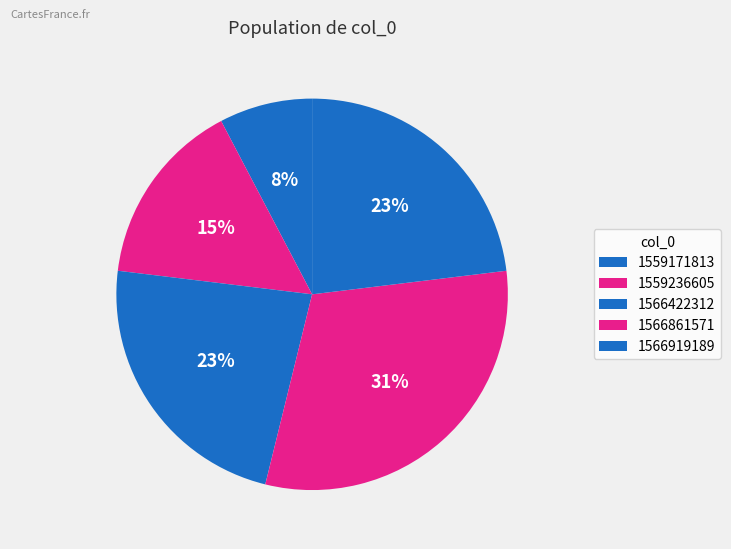

How many slices are in this pie chart?

5